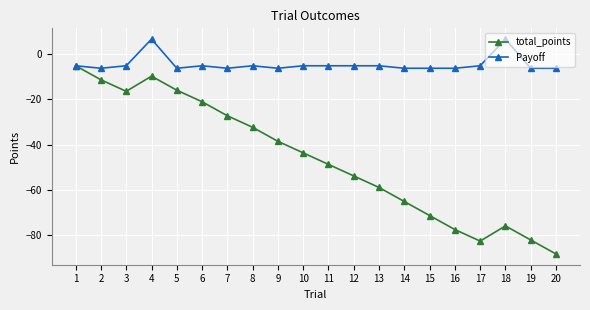

What is the average value of the Payoff series?

-4.4